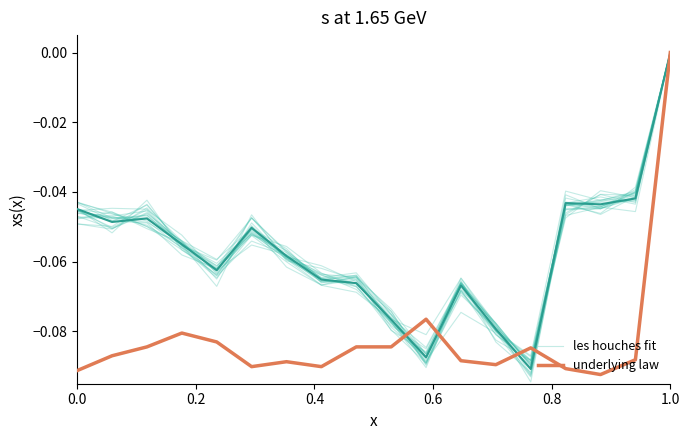

The value of underlying law at 0.0 is -0.0. True or false?

False